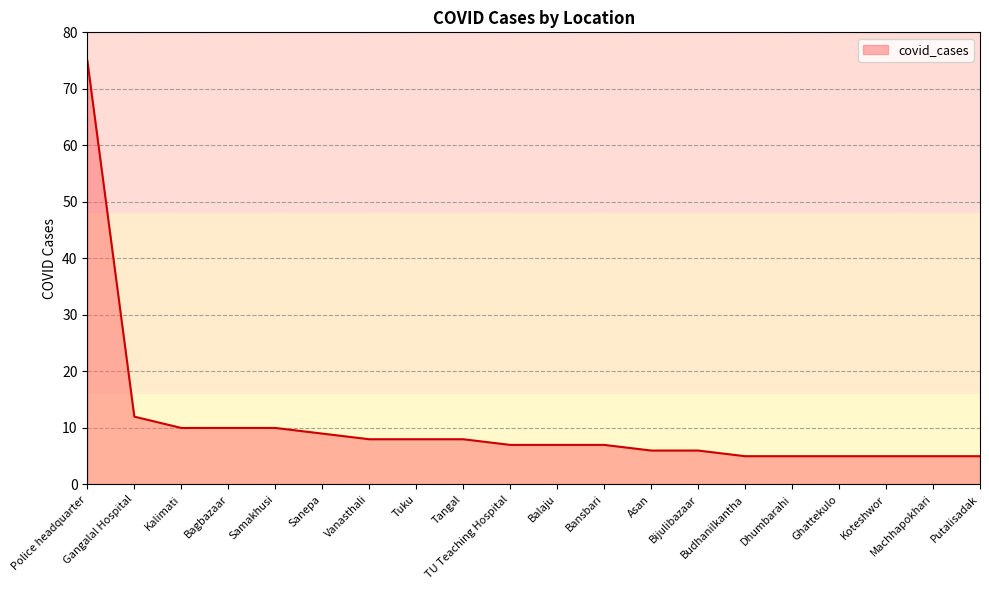

What is the sum of the values at Ghattekulo and Asan?

11